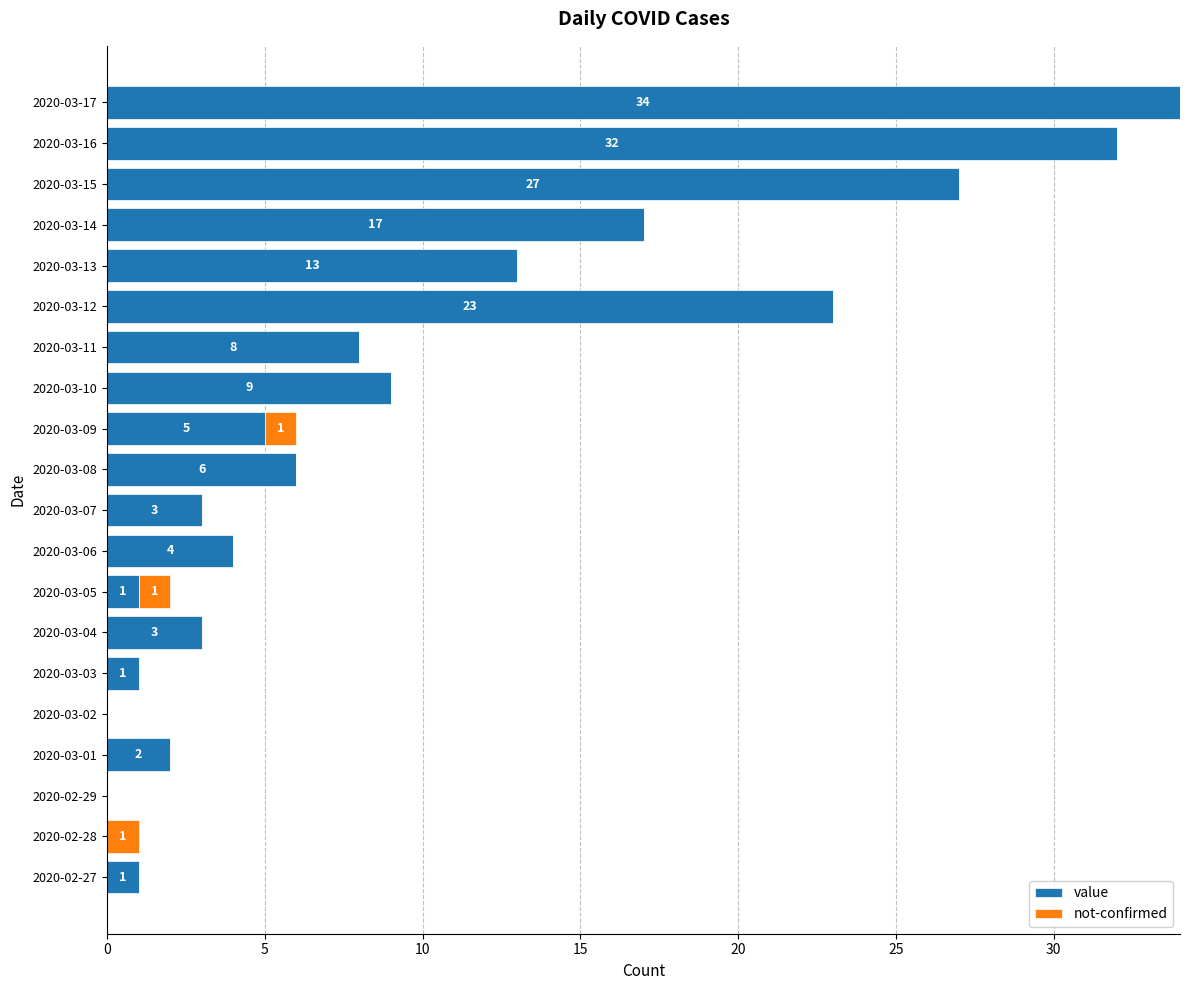

Read the value value at 2020-03-16, to the nearest 5.

30